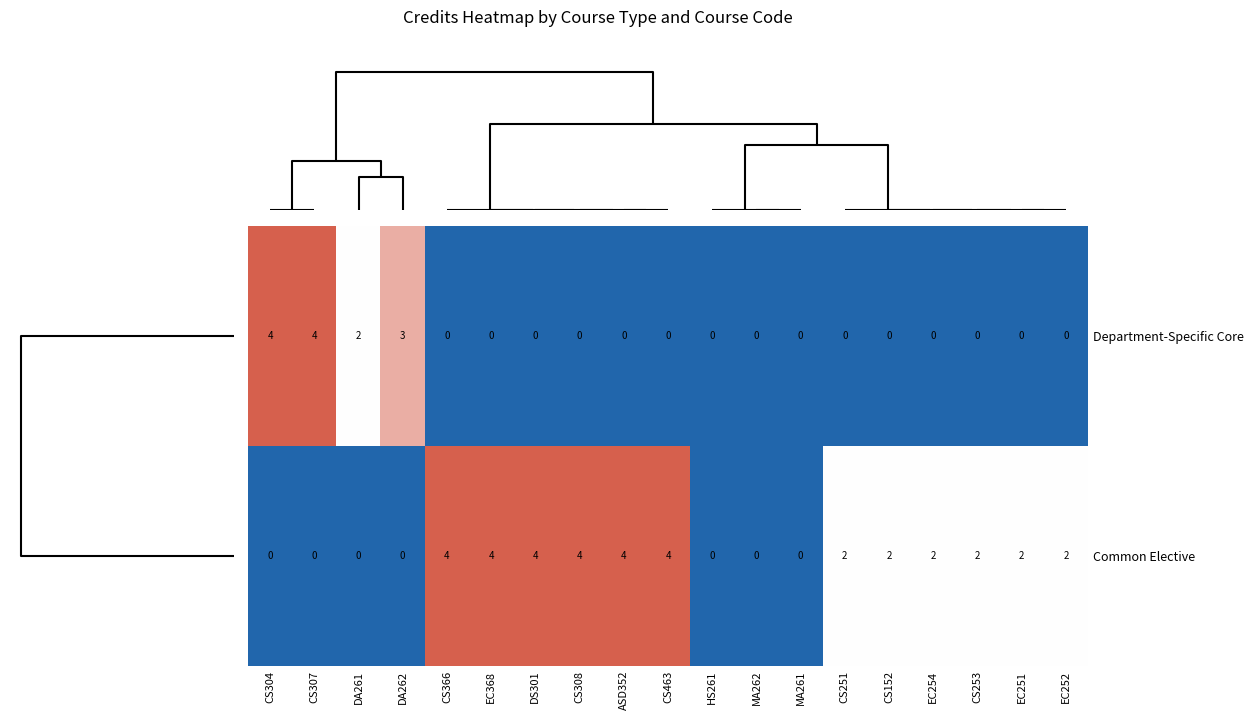

Is the value of Common Elective at CS307 greater than the value of Department-Specific Core at DA261?

No